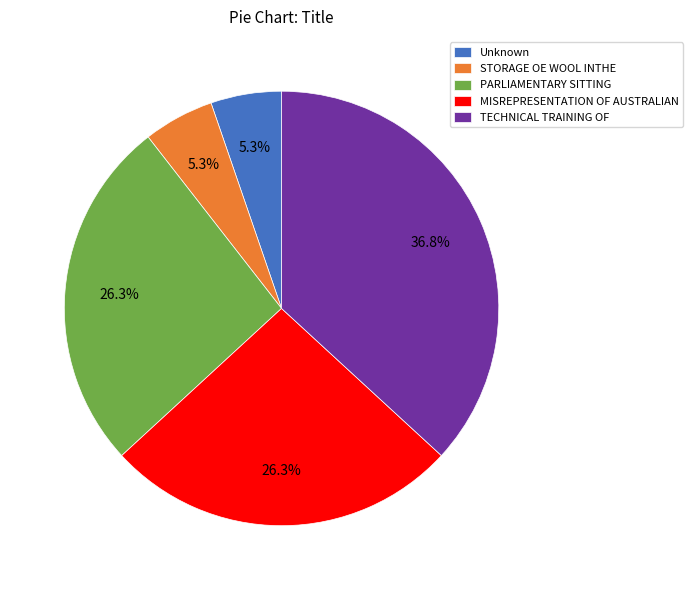

True or false: STORAGE OE WOOL INTHE accounts for 1% of the total.

False